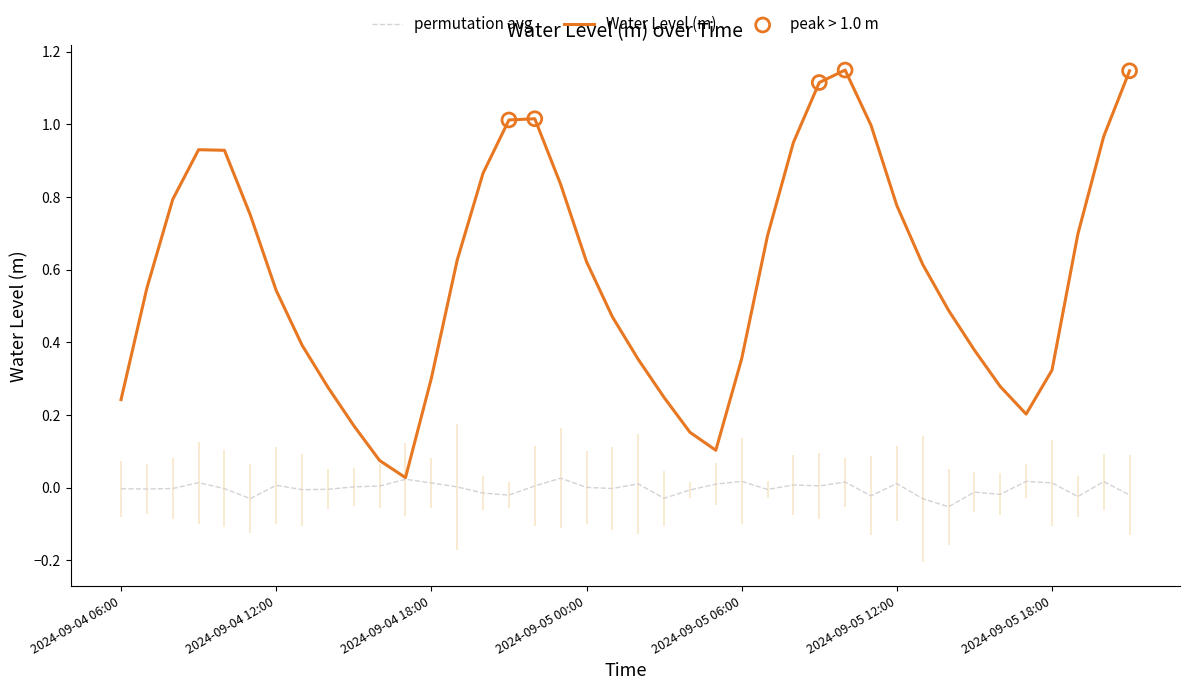

What is the change in value from 2024-09-04 22:00 to 2024-09-05 14:00?

-0.5